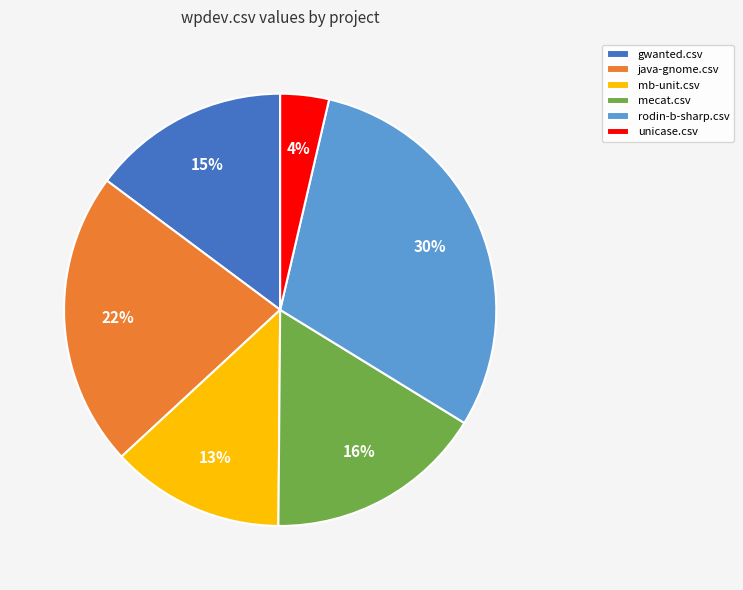

To the nearest percent, what portion does unicase.csv represent?

4%